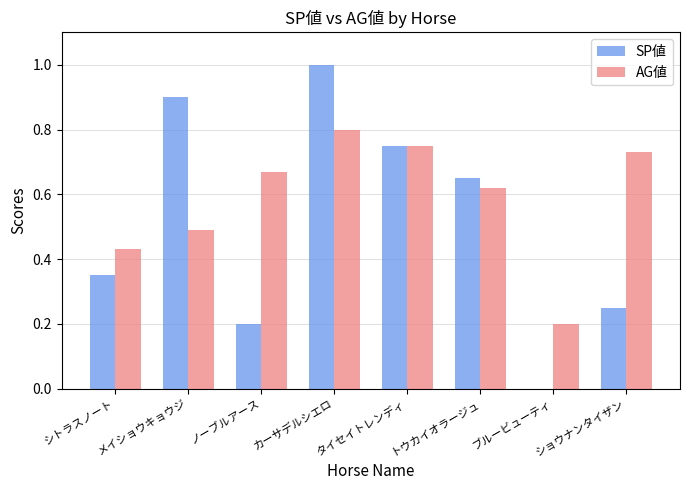

The SP値 series shows 0.2 at タイセイトレンディ. True or false?

False